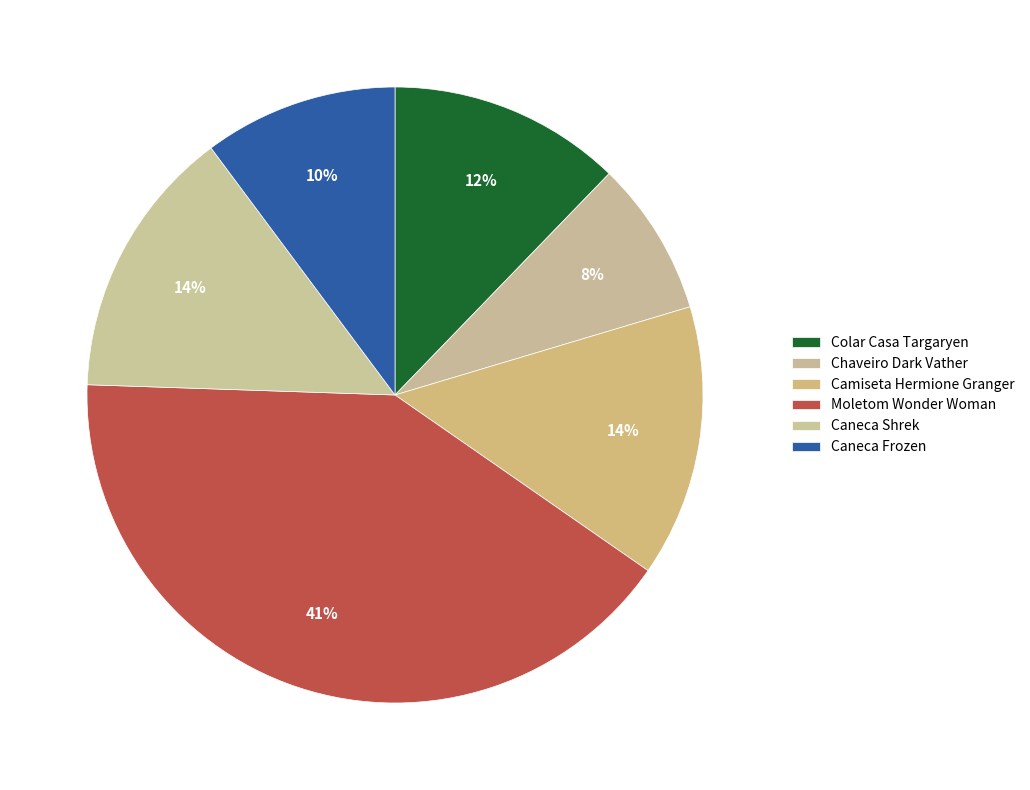

How many segments does this pie chart have?

6